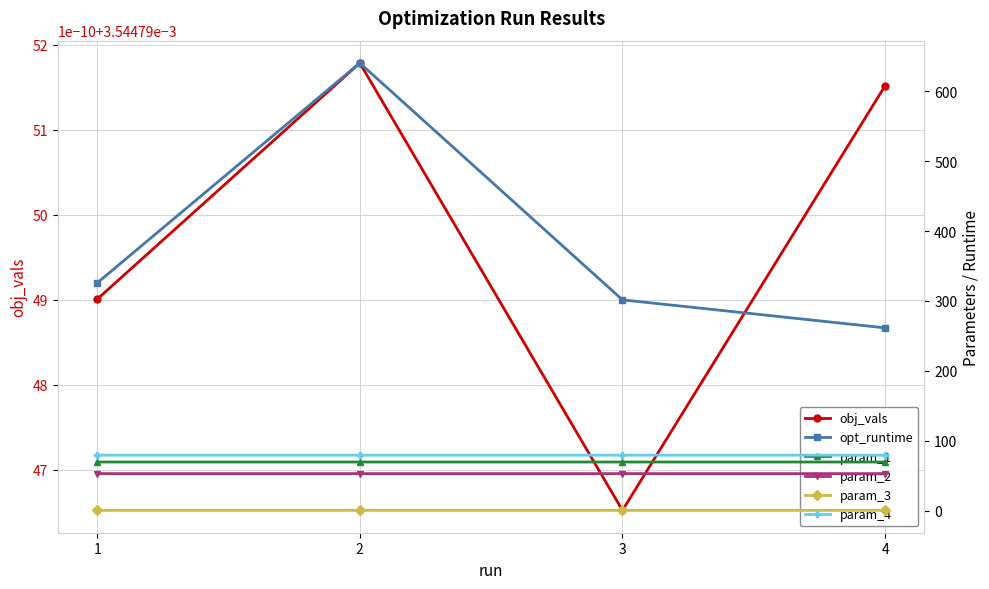

Which series has the largest range (max minus min)?

opt_runtime